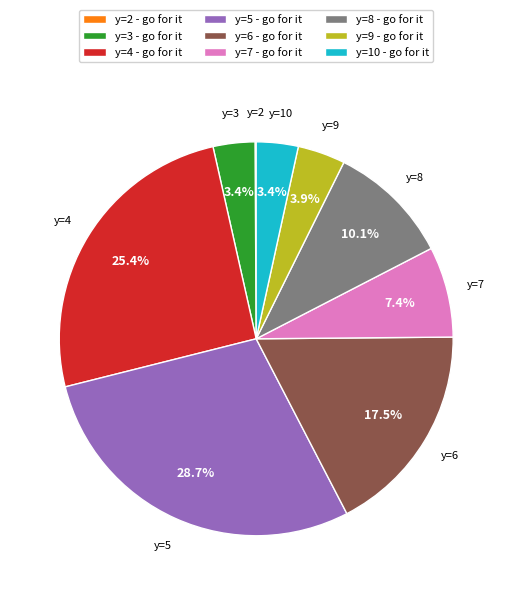

What portion of the pie excludes y=3 - go for it?

96.6%